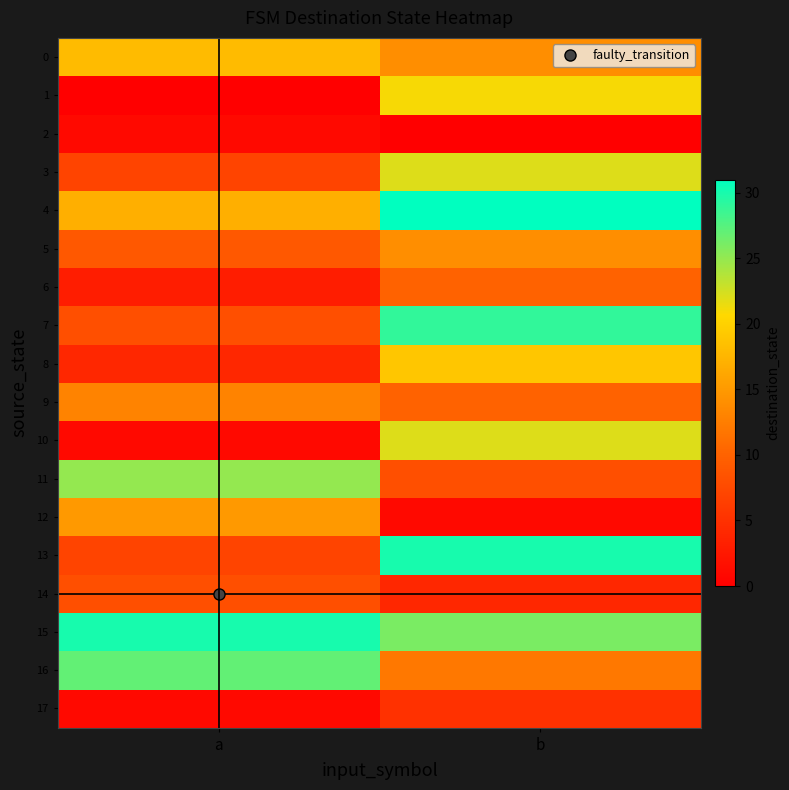

Reading left to right, what are all the values shown in this chart?

0: a=18	b=14
1: a=0	b=21
2: a=1	b=0
3: a=7	b=22
4: a=17	b=31
5: a=9	b=14
6: a=3	b=10
7: a=8	b=29
8: a=4	b=19
9: a=13	b=10
10: a=1	b=22
11: a=25	b=8
12: a=15	b=1
13: a=7	b=30
14: a=8	b=4
15: a=30	b=26
16: a=27	b=12
17: a=1	b=5